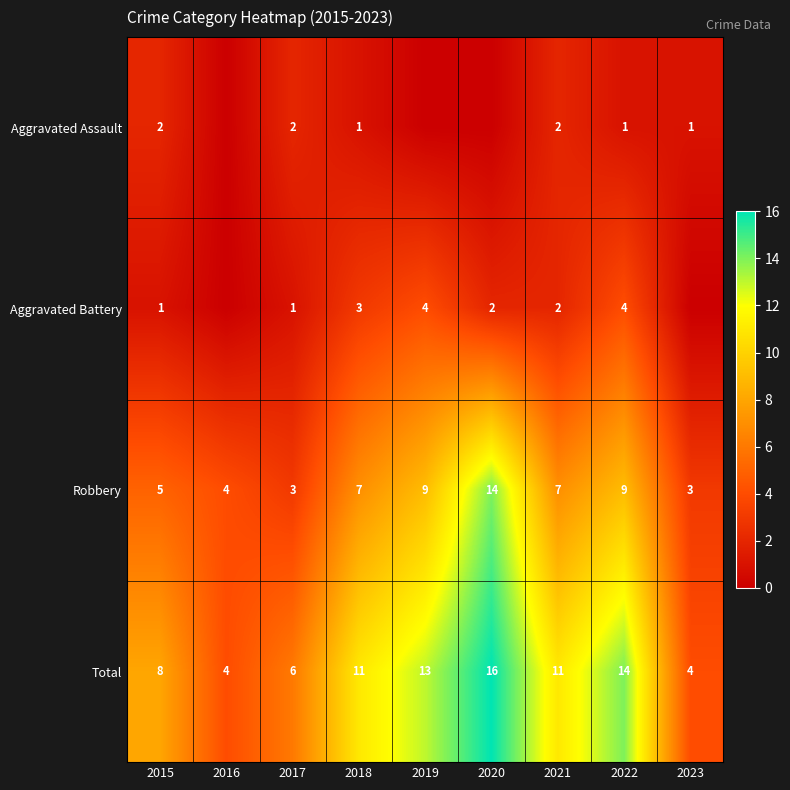

True or false: Aggravated Assault has a value of 1 at 2015.

False